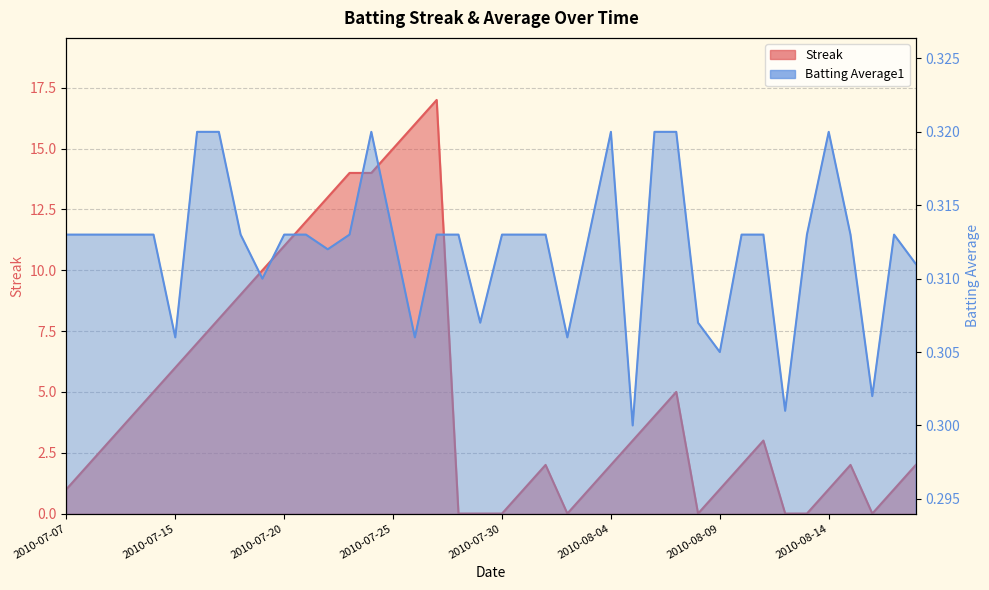

What is the label of the 38th point from the right?

2010-07-09